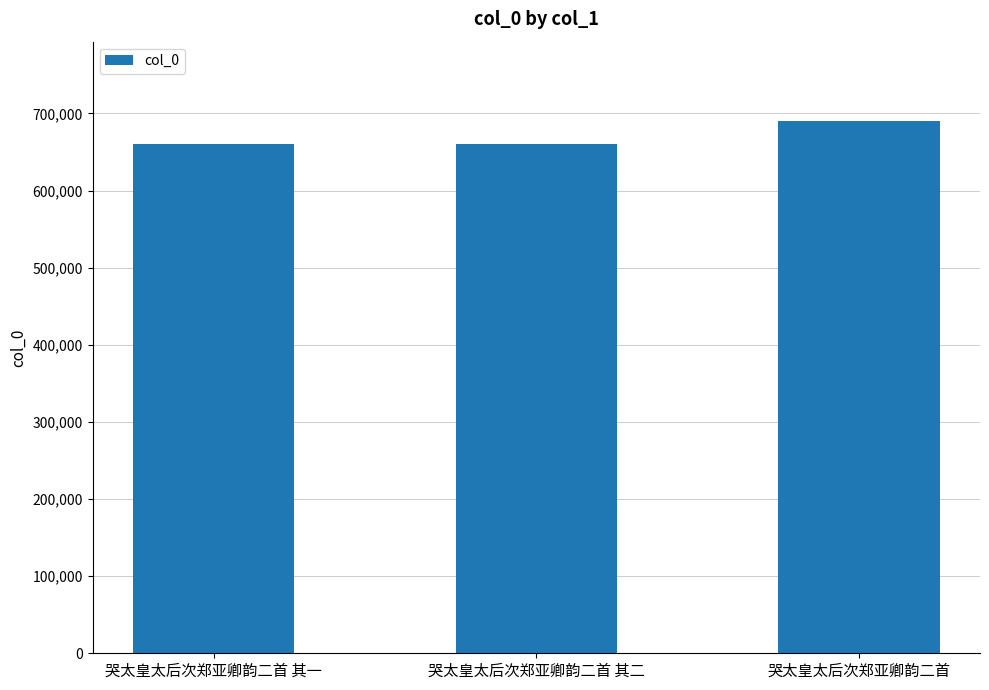

Approximately how many times larger is the value at 哭太皇太后次郑亚卿韵二首 其二 compared to 哭太皇太后次郑亚卿韵二首?

1.0